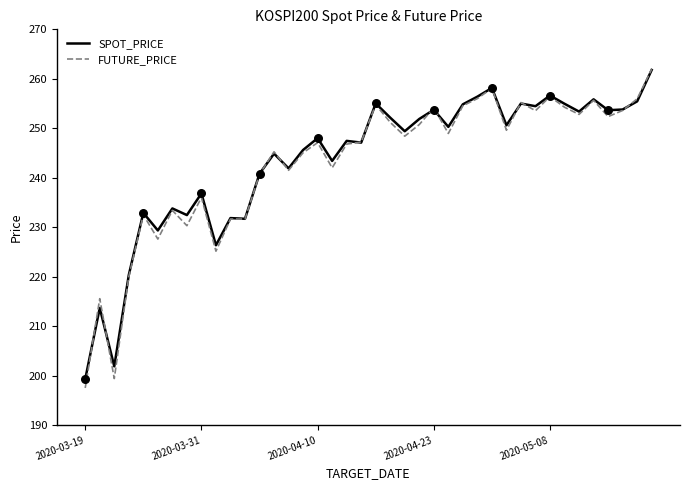

Which series has the widest spread of values?

FUTURE_PRICE